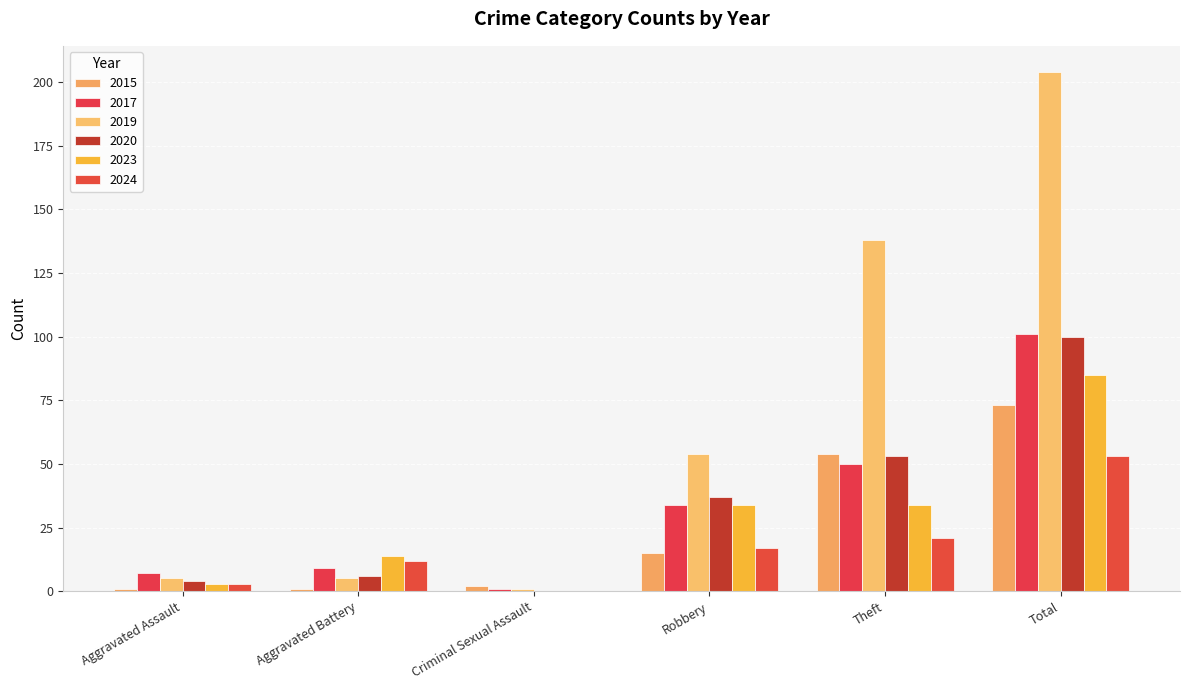

At how many categories does at least one series exceed 198?

1